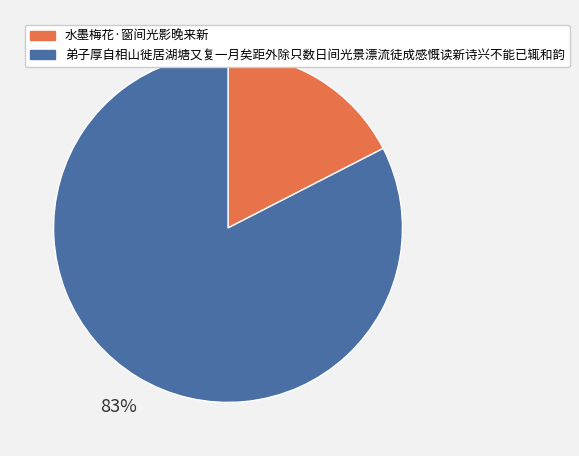

To the nearest percent, what percentage of the pie is 弟子厚自相山徙居湖塘又复一月矣距外除只数日间光景漂流徒成感慨读新诗兴不能已辄和韵?

83%